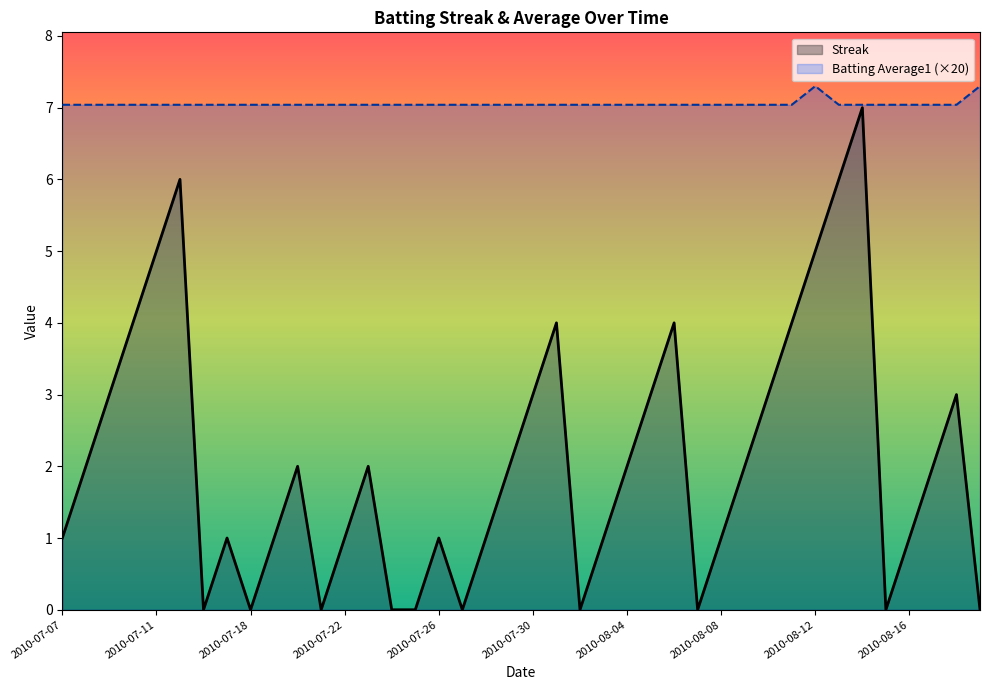

At which category is the sum across all series the highest?

2010-08-14